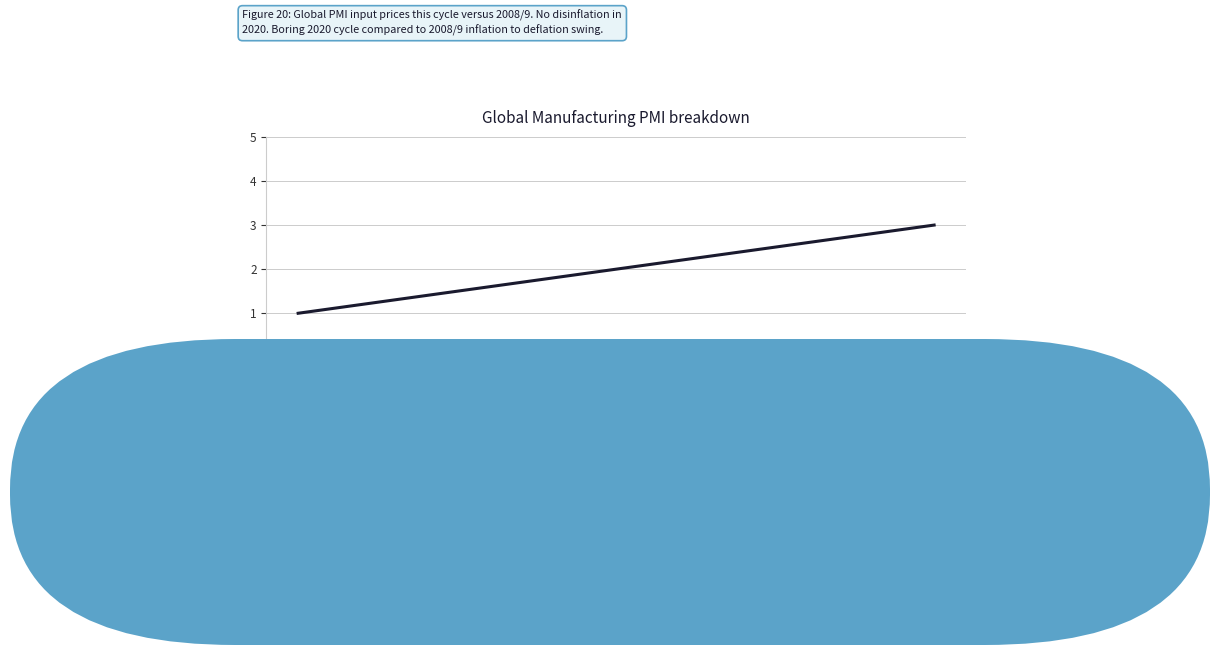

How many lines are shown in the chart?

1